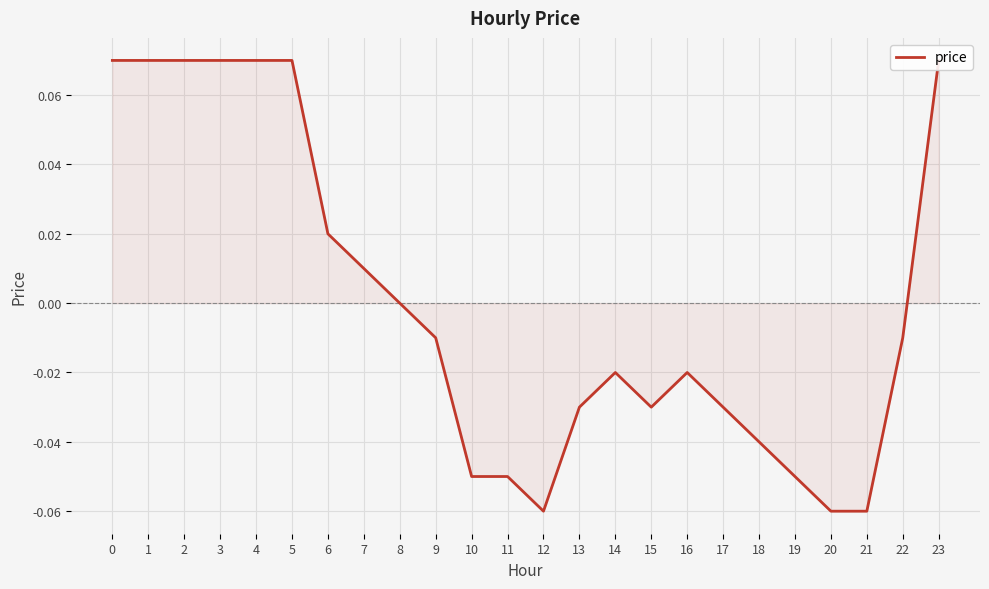

How many lines are shown in the chart?

1